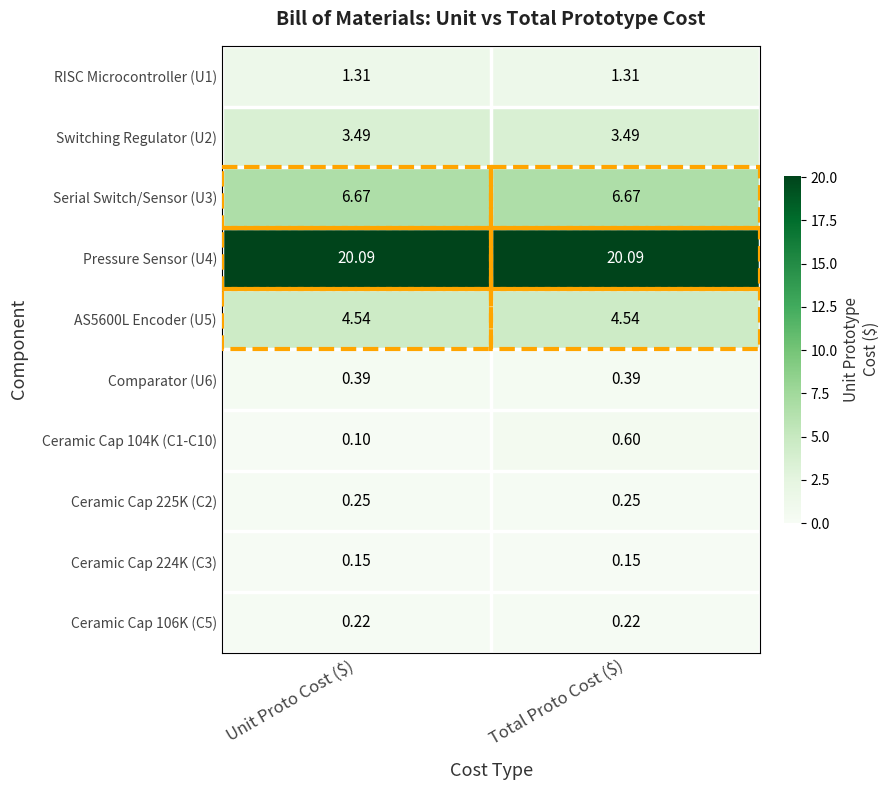

At which label does Ceramic Cap 104K (C1-C10) reach its minimum?

Unit Proto Cost ($)